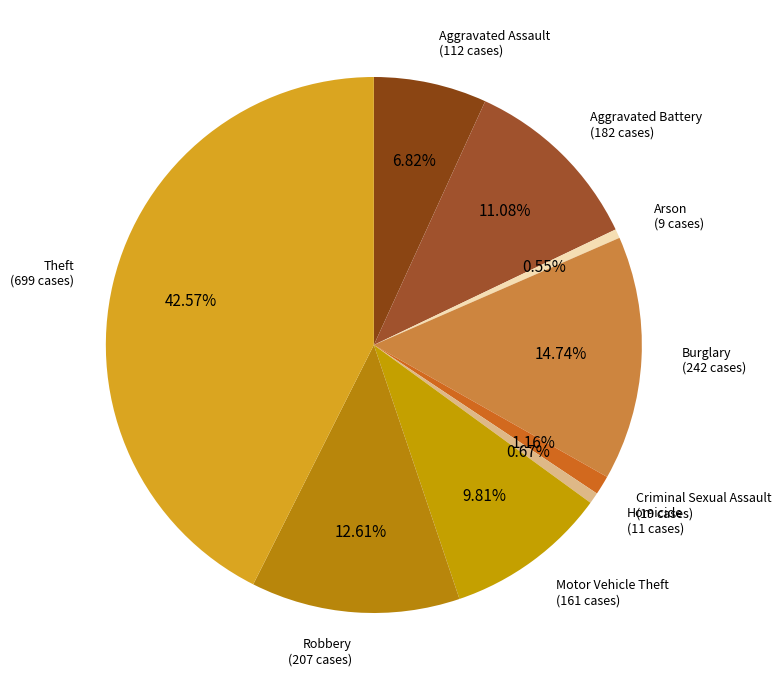

How many segments does this pie chart have?

9